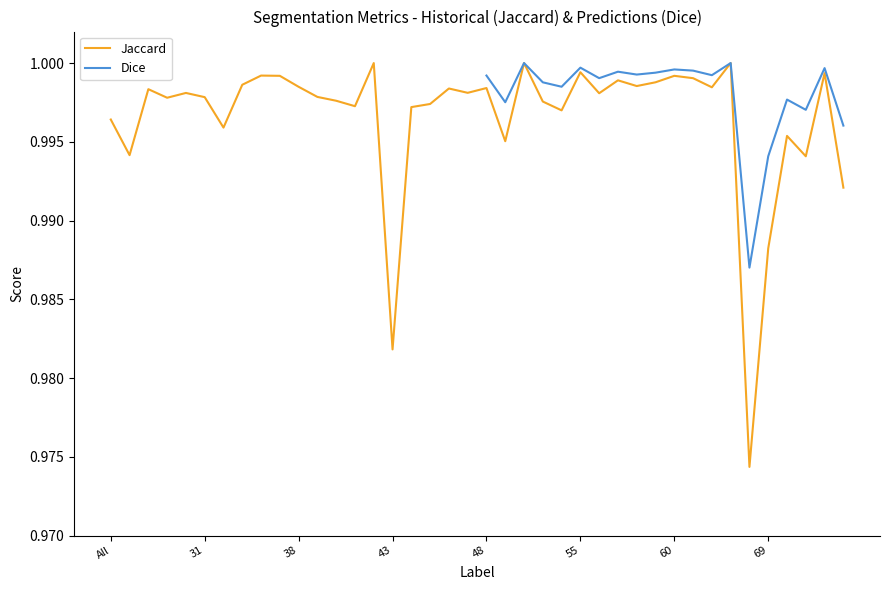

Does the chart have visible grid lines?

No